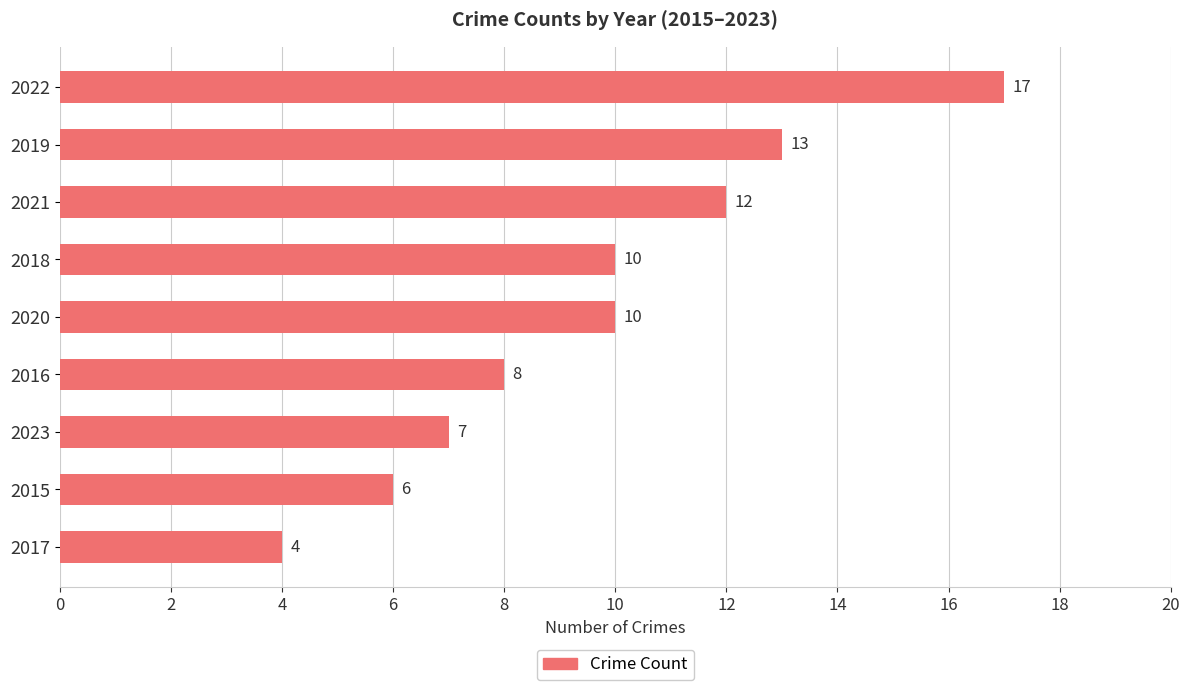

Reading bottom to top, extract all data points from this chart.

4	6	7	8	10	10	12	13	17